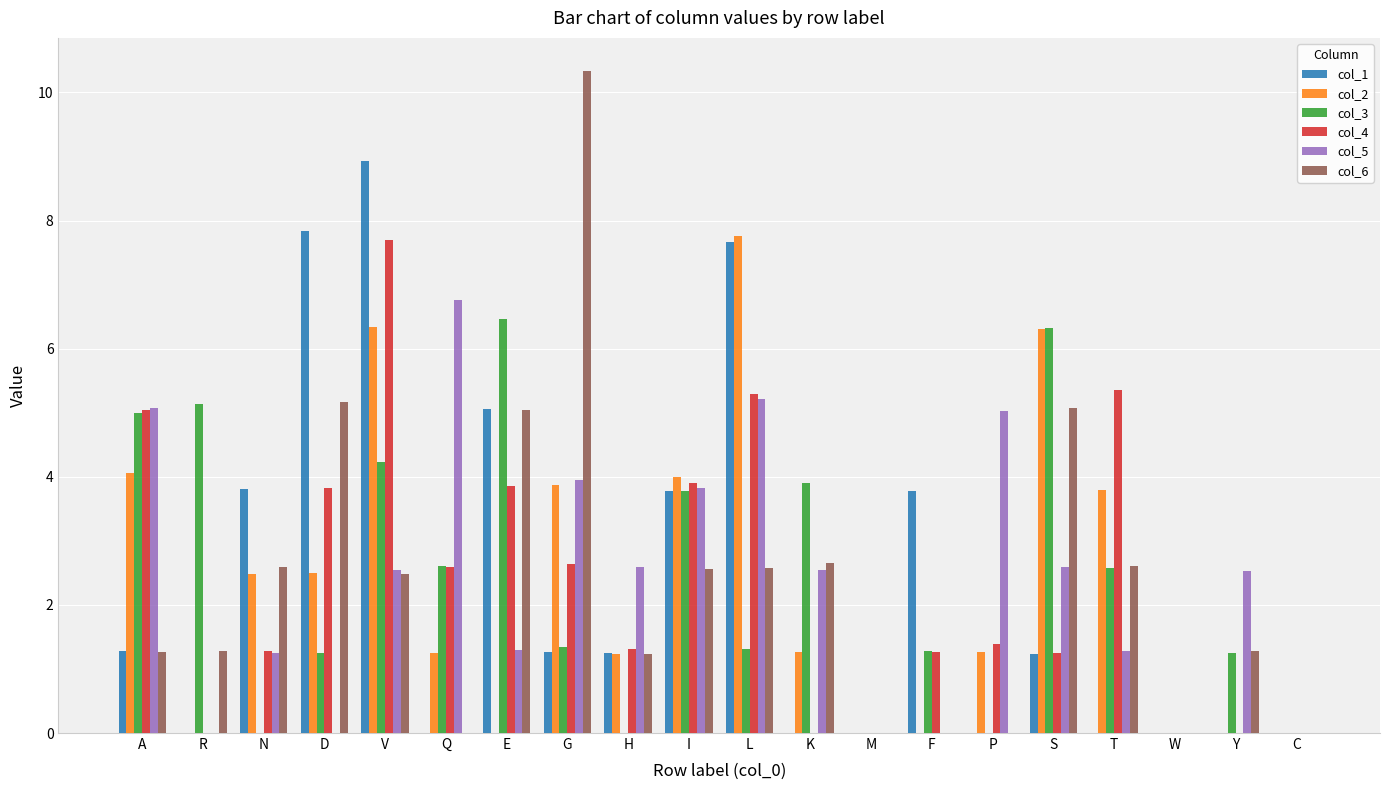

What are all the series names shown in the legend?

col_1, col_2, col_3, col_4, col_5, col_6